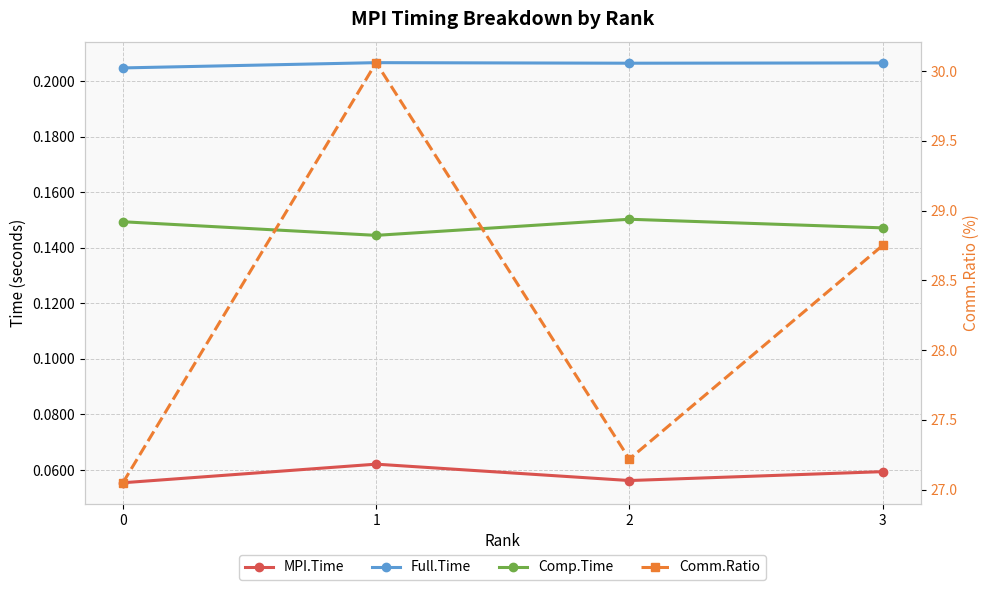

Which series changed the most between 0 and 2?

Comm.Ratio